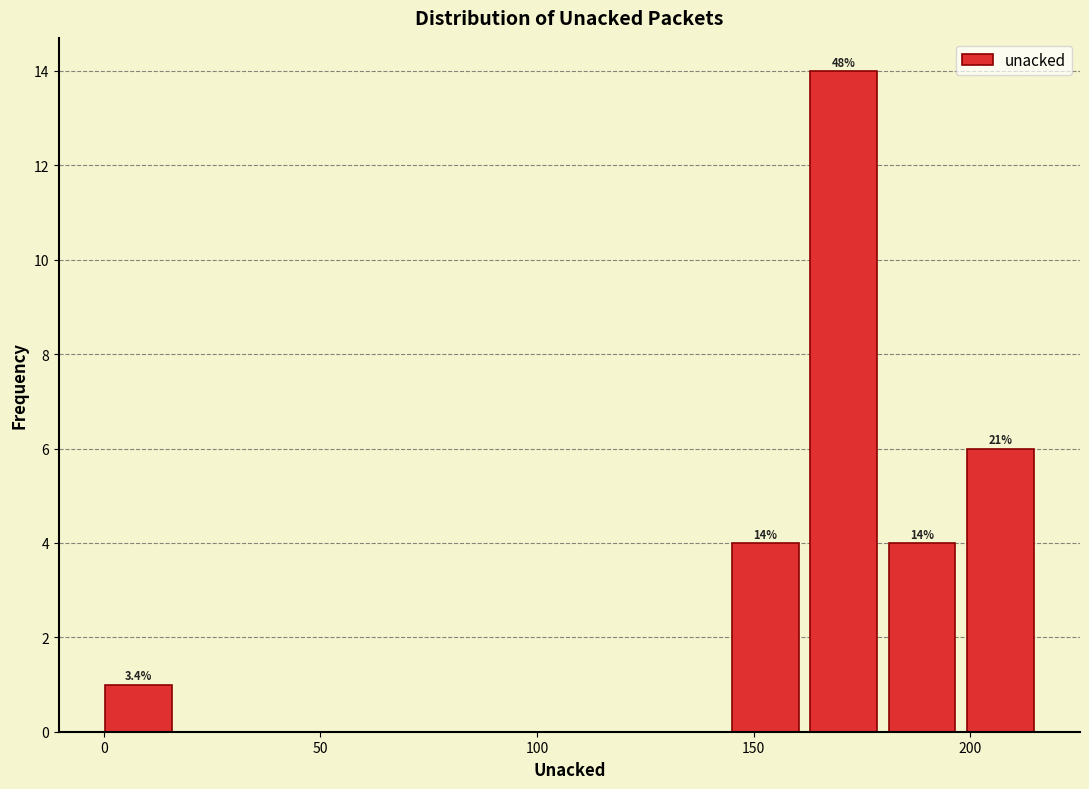

Around what value on the x-axis is the tallest bar? Give the approximate position of its centre, as read against the axis.

170